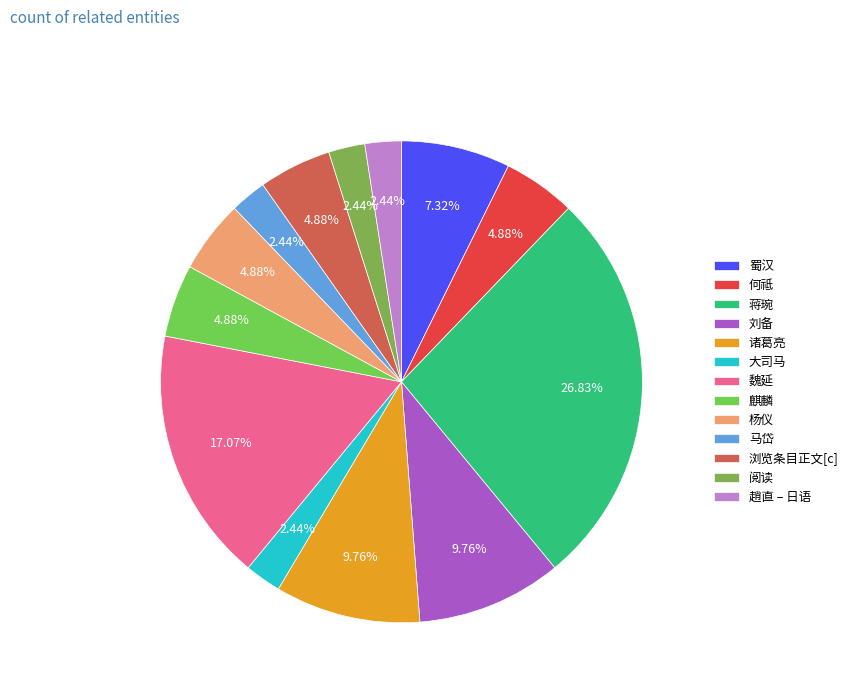

The 麒麟 slice represents 11% of the pie. True or false?

False